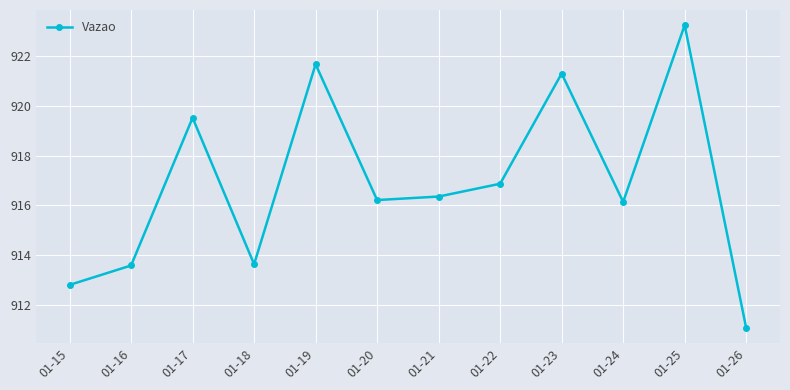

What is the value of the 7th point from the left?

916.4